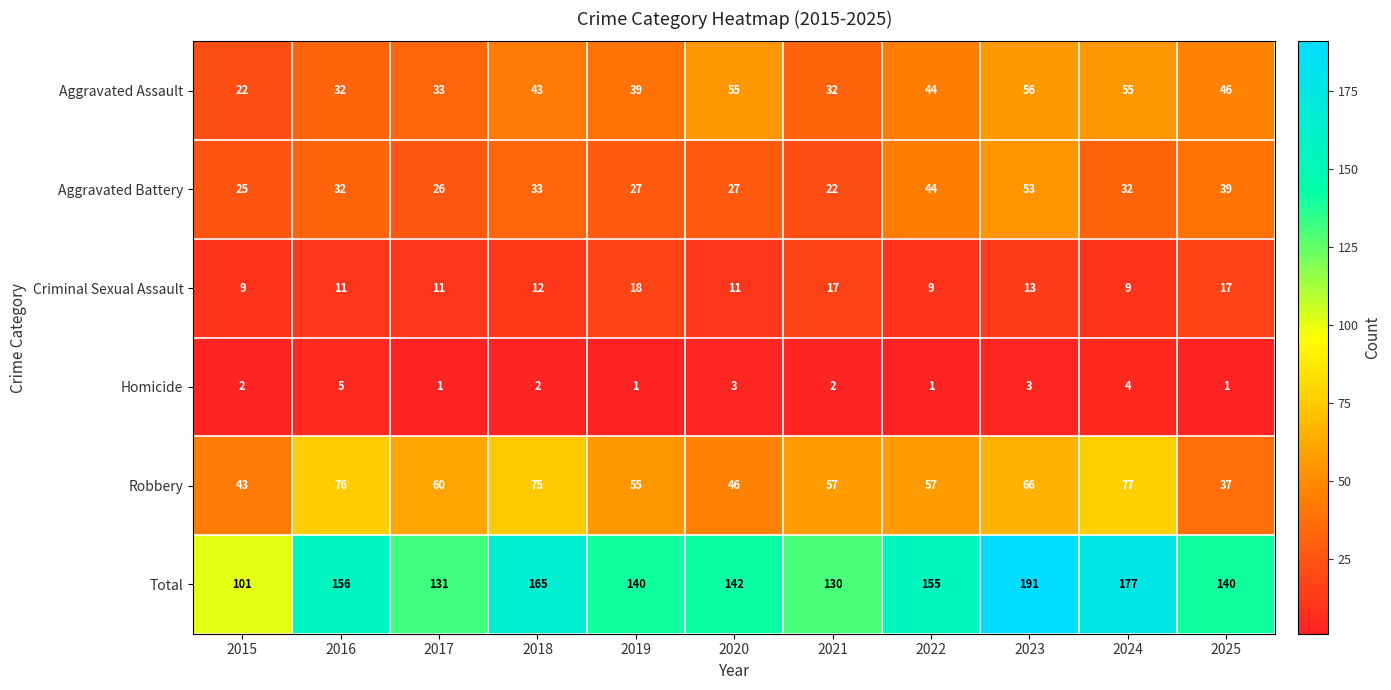

At how many categories does at least one series exceed 103?

10